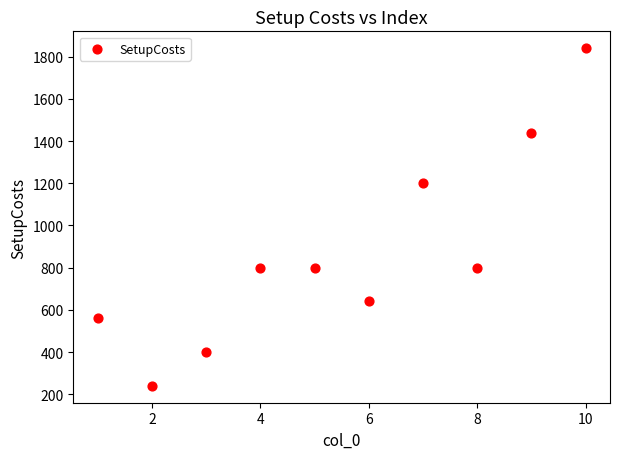

What Y value in the scatter plot is closest to 1040?

1200